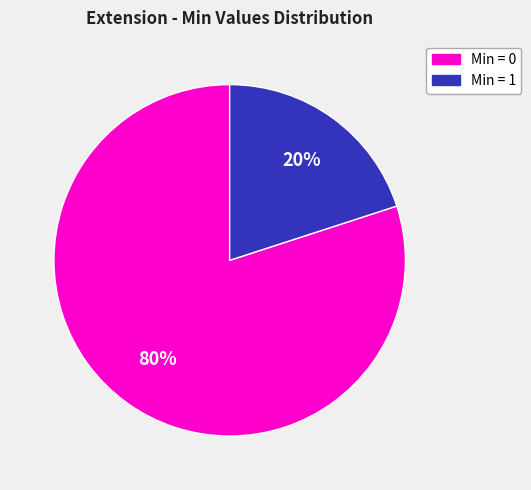

To the nearest percent, what is the average slice percentage?

50%